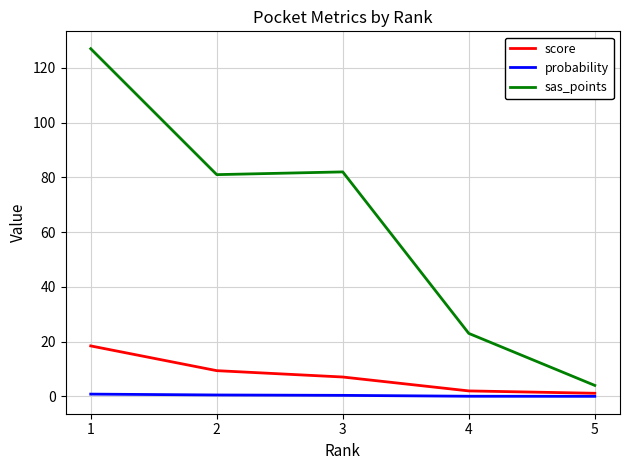

What is the maximum value shown in the chart?

127.0